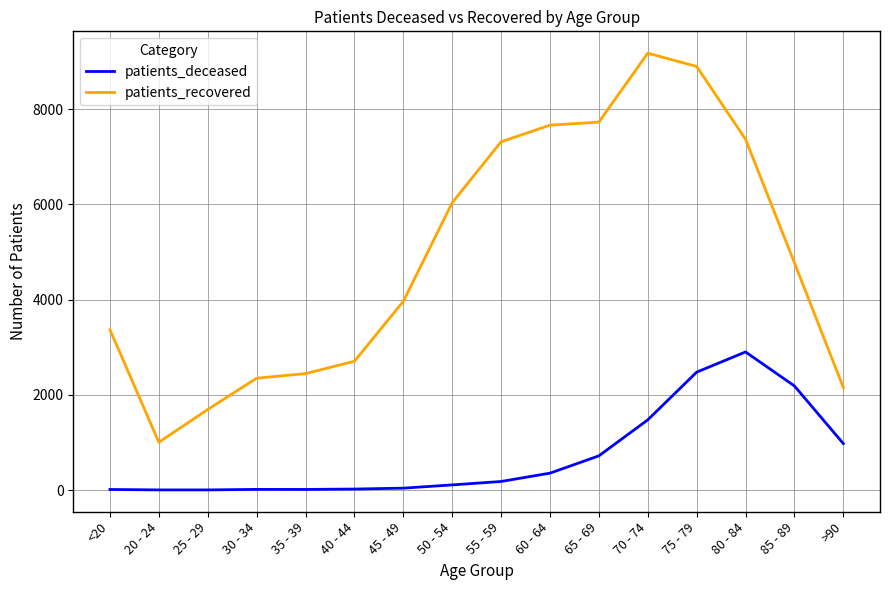

Which series changed the most between 35 - 39 and 70 - 74?

patients_recovered